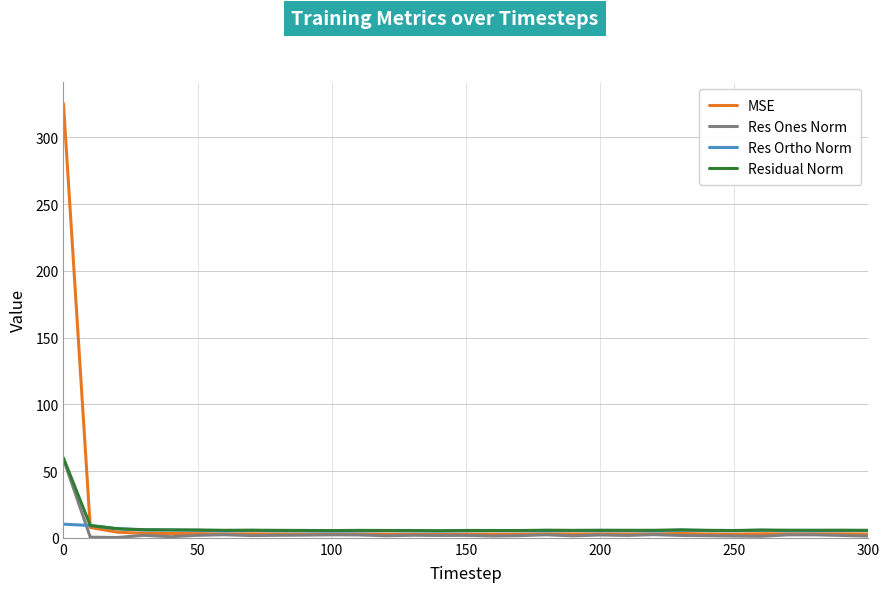

How many lines are shown in the chart?

4